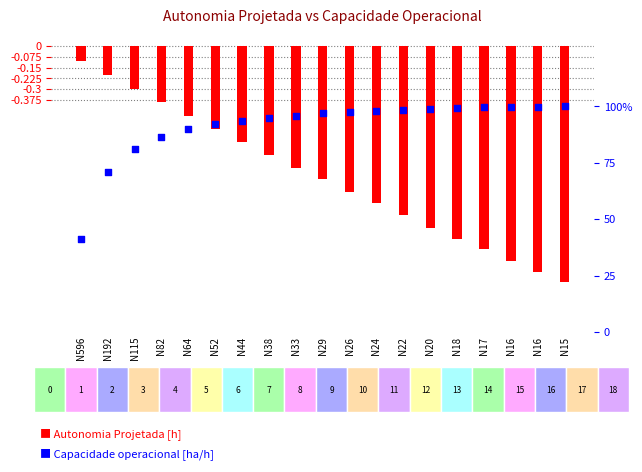

At how many categories does at least one series exceed 0?

19